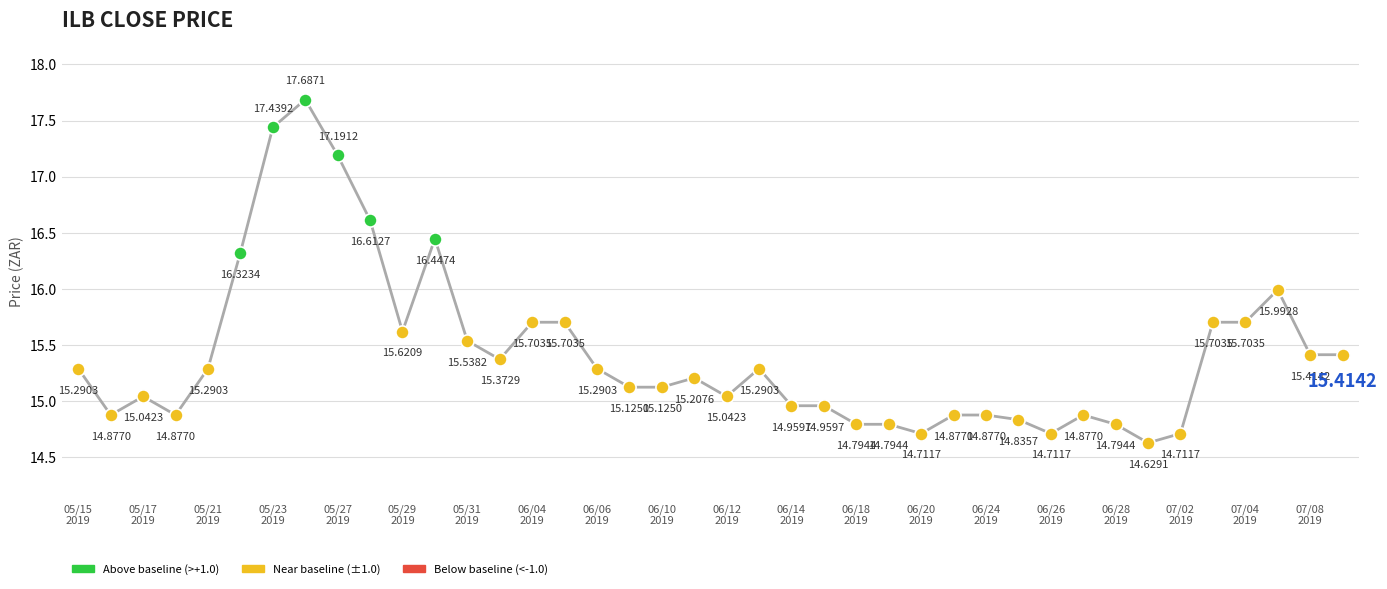

What is the difference between the maximum and minimum values?

3.1